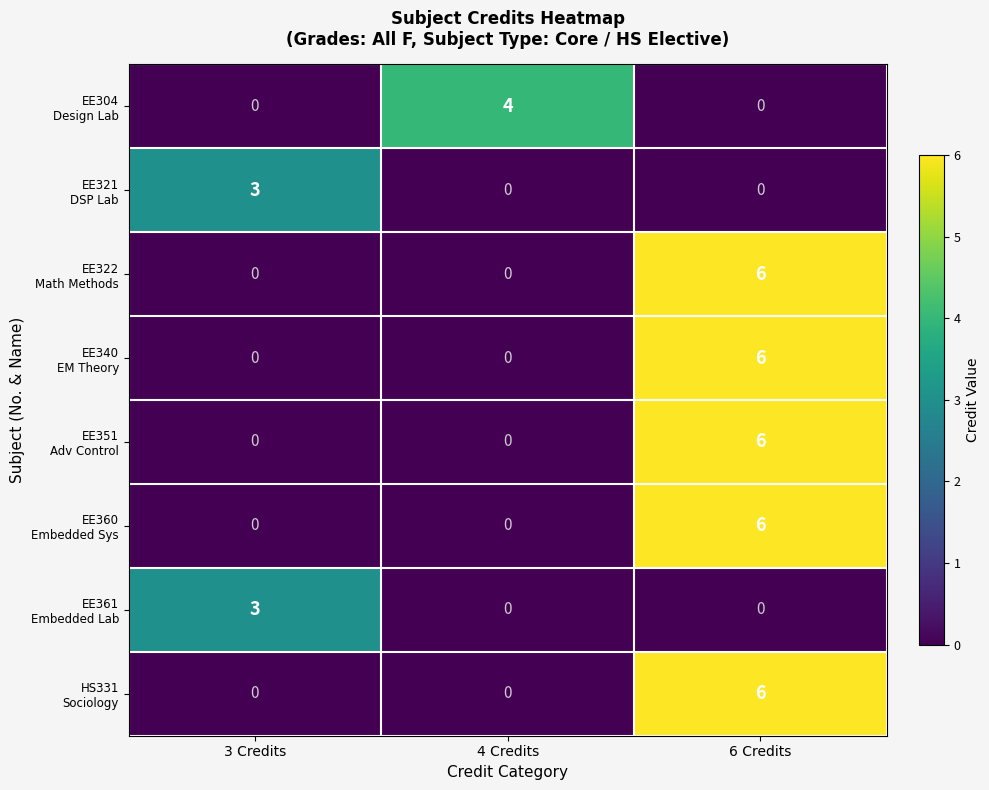

Count the number of categories in the chart.

3